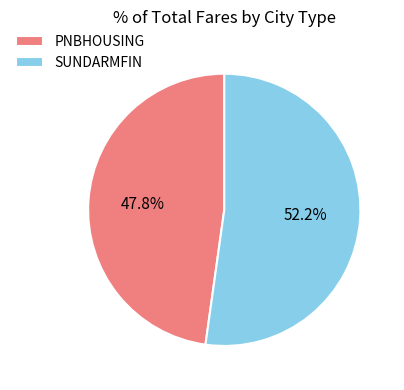

Approximately how many times larger is the value at PNBHOUSING compared to SUNDARMFIN?

0.9